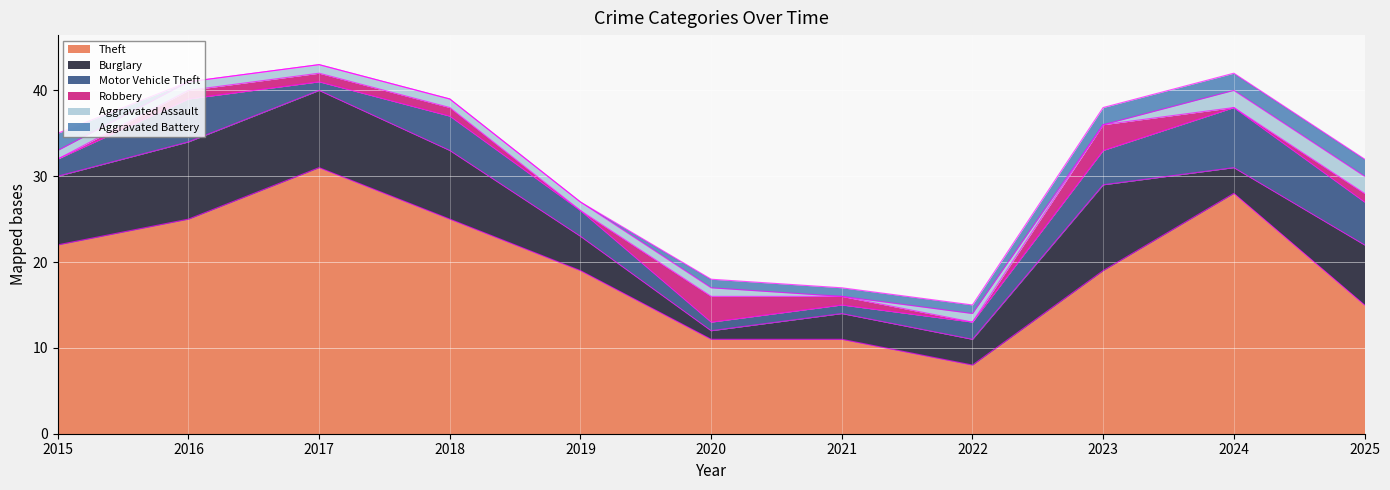

True or false: Aggravated Battery has a value of 2 at 2020.

False